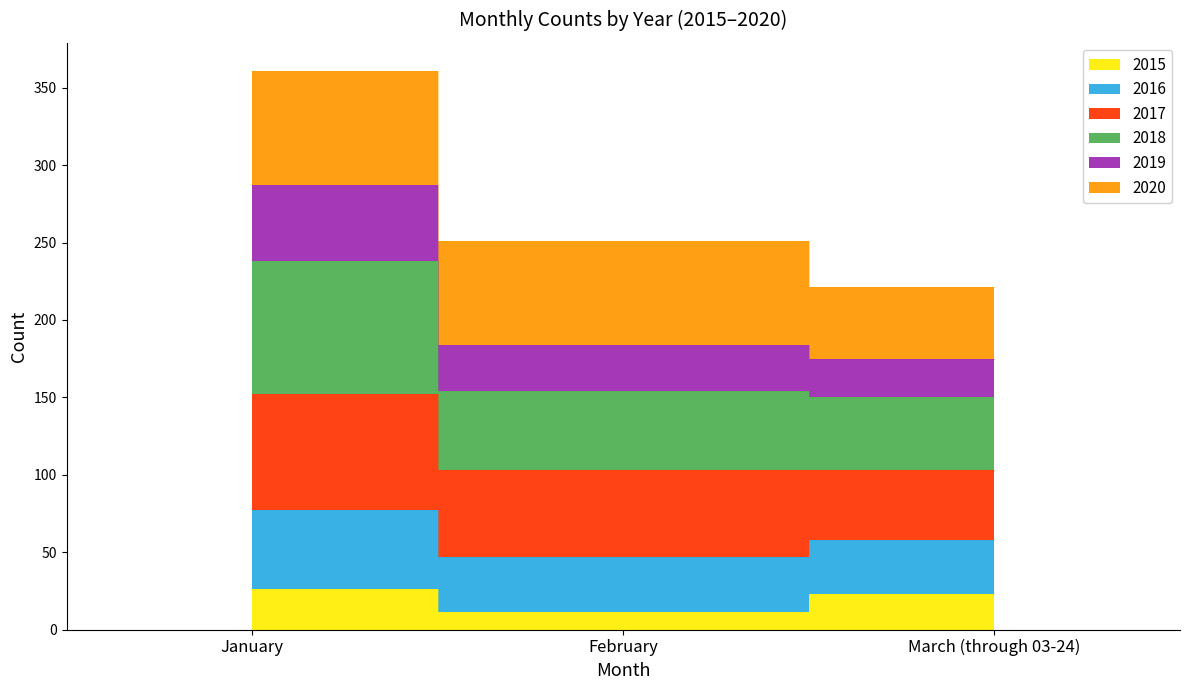

At which category does the chart reach its minimum across all series?

February